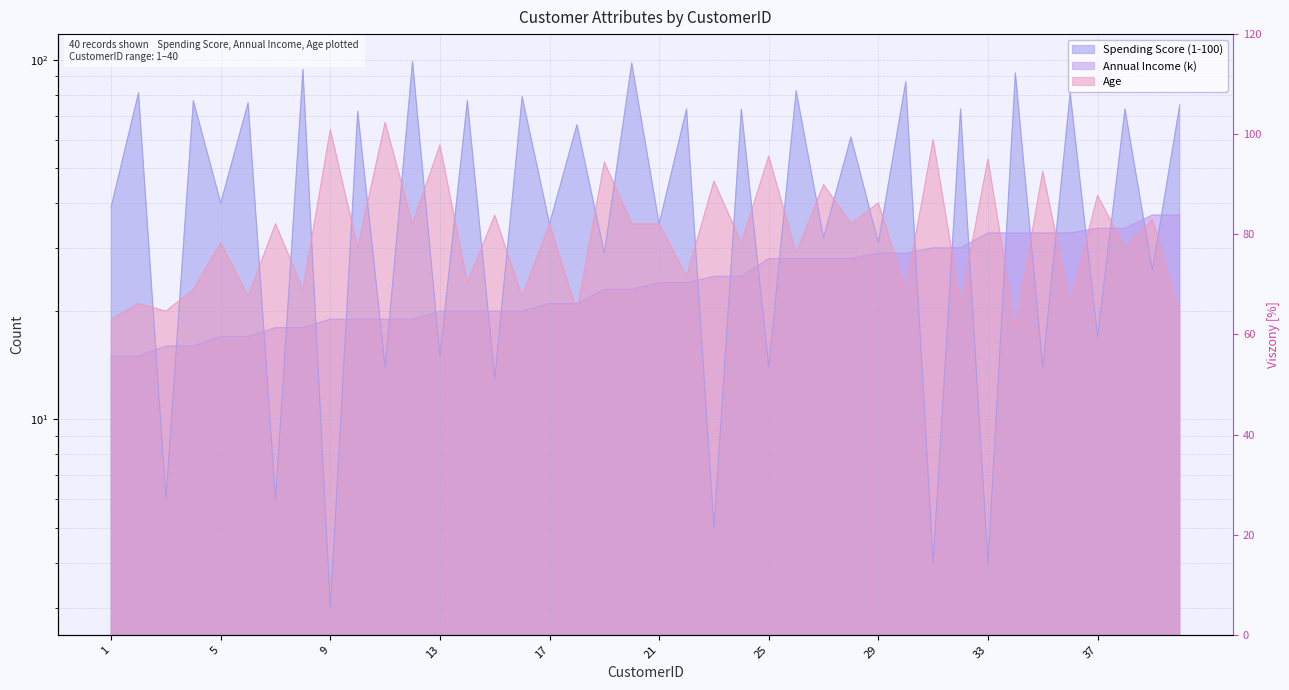

Rank the categories by Age value from lowest to highest.

34, 1, 3, 18, 40, 2, 32, 36, 6, 16, 4, 8, 30, 14, 22, 26, 10, 38, 5, 24, 7, 12, 17, 20, 21, 28, 39, 15, 29, 37, 27, 23, 35, 19, 33, 25, 13, 31, 9, 11